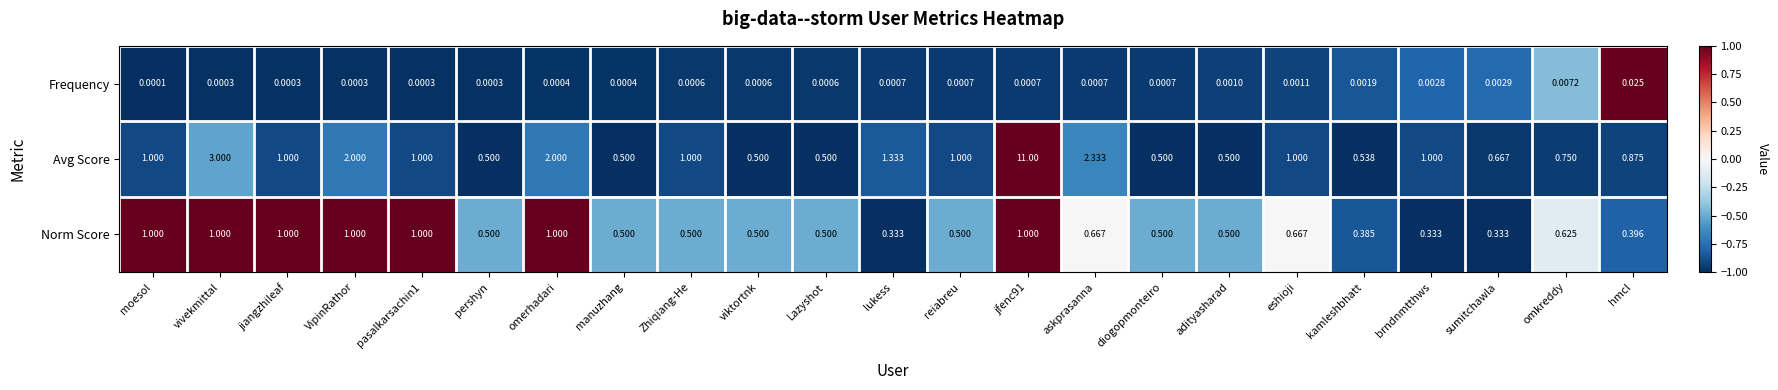

Which series has the widest spread of values?

Avg Score